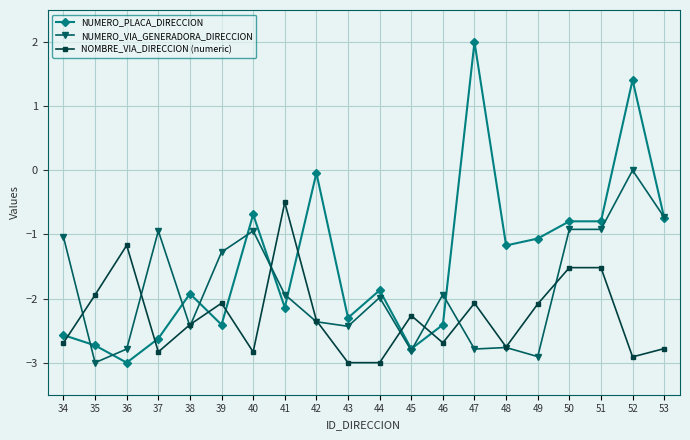

How many distinct data groups are displayed?

3